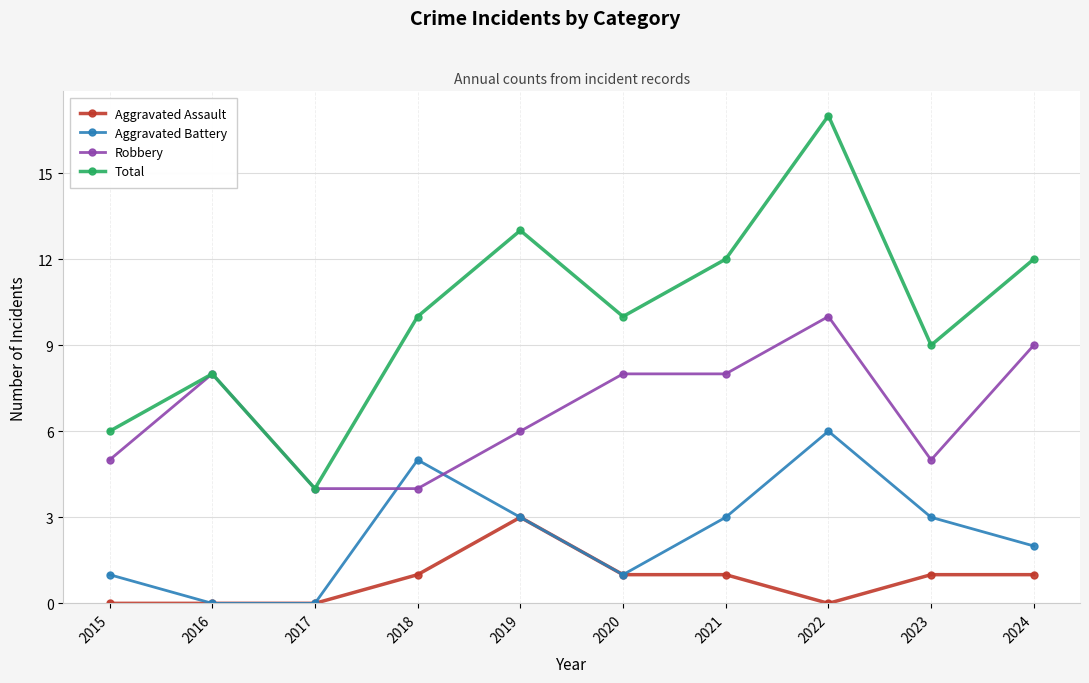

How many values in the Aggravated Assault series are below 1?

4